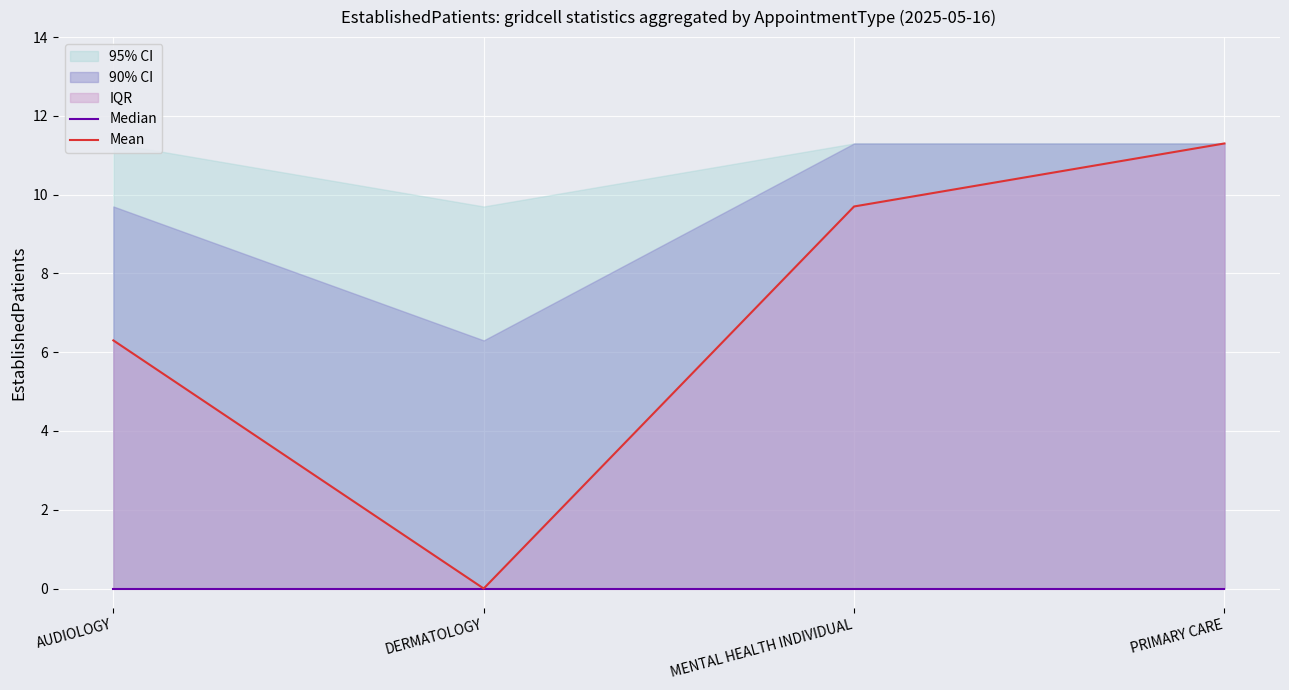

True or false: Mean has more than 2 interior local peaks.

False